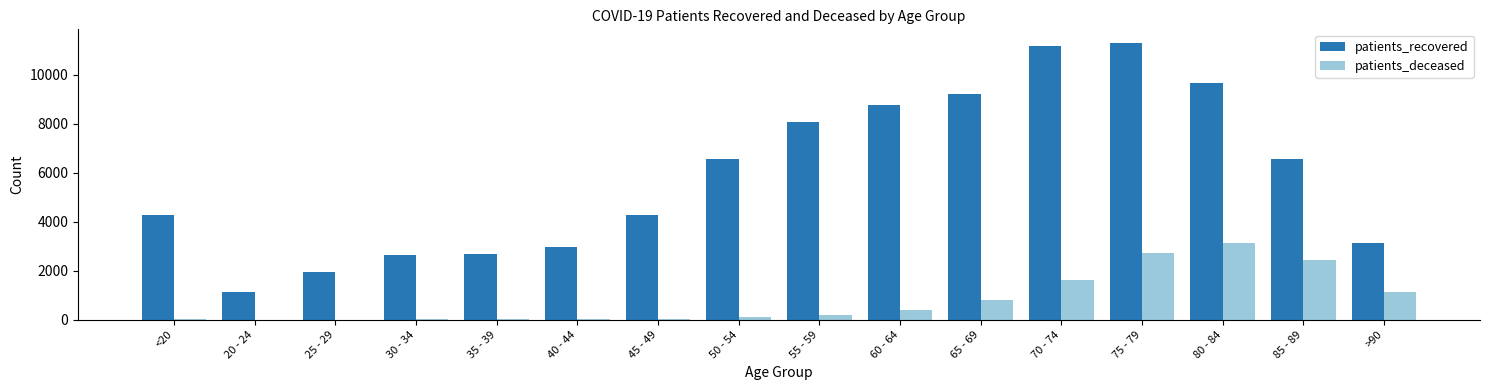

At which category is the sum across all series the highest?

75 - 79